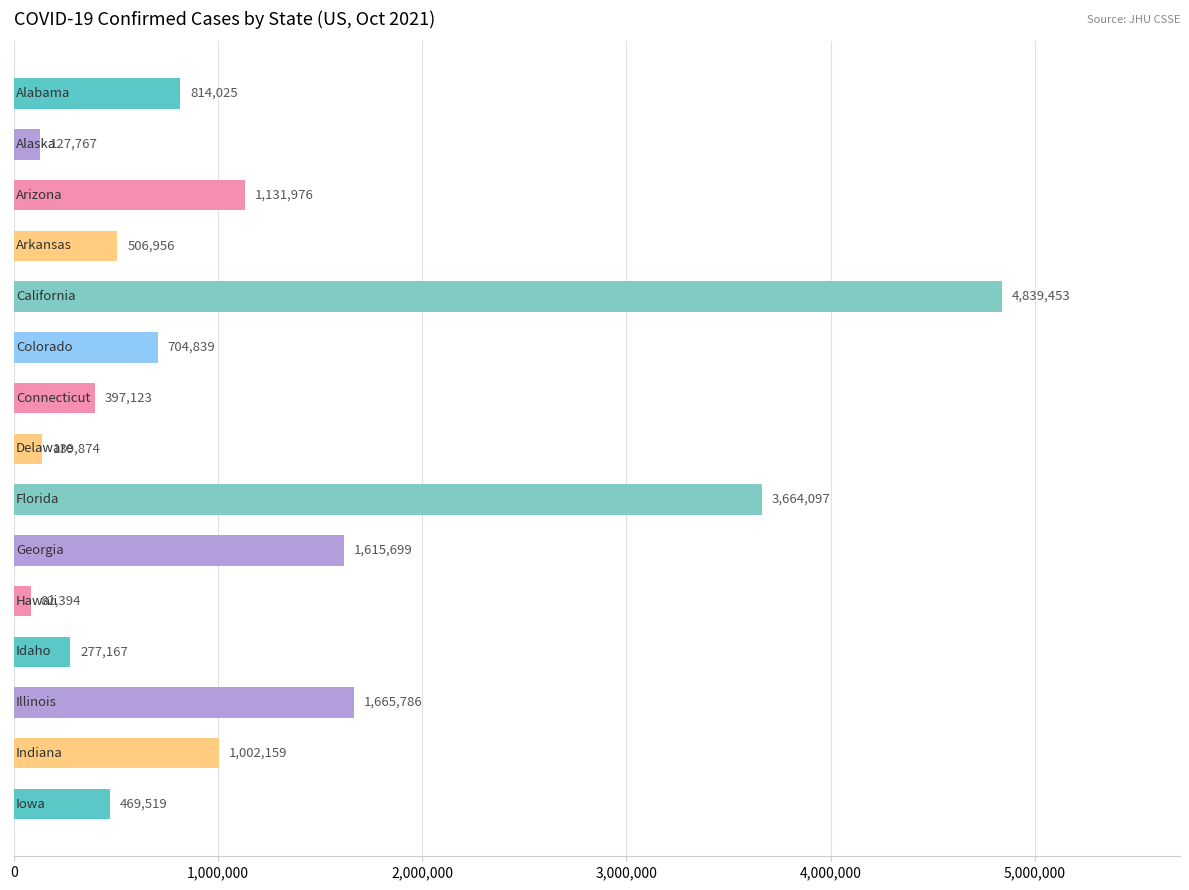

What is the average value?

1162589